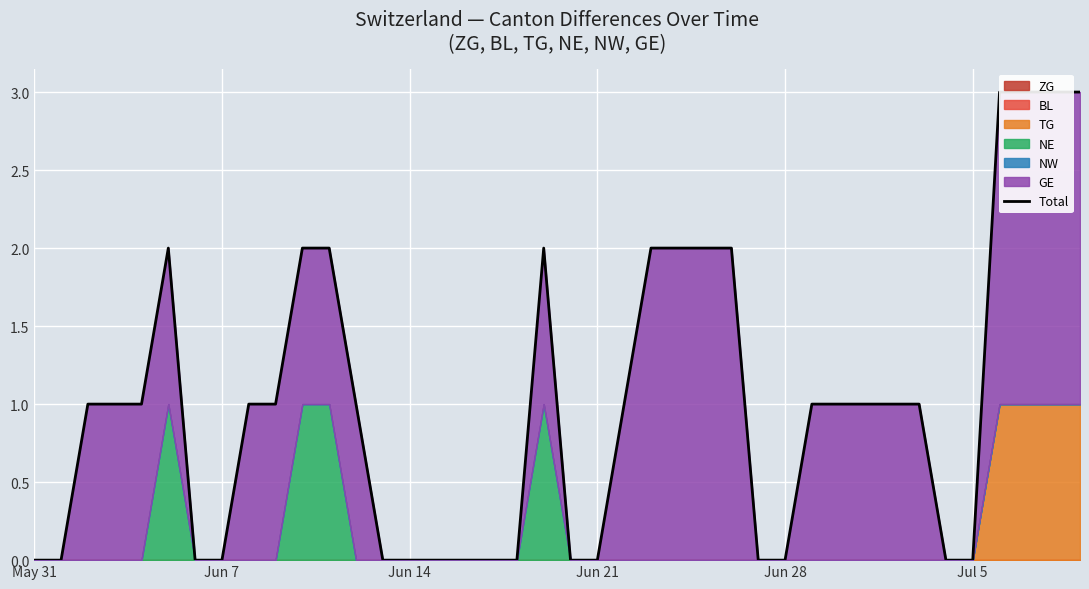

True or false: there are more than 2 points higher than both neighbors.

False